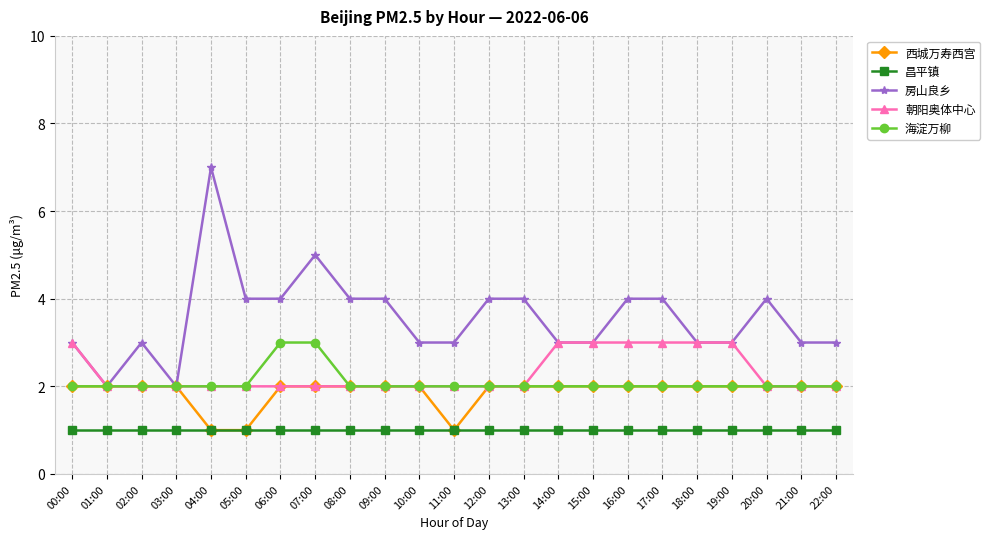

What is the difference between the highest and lowest values at 06:00?

3